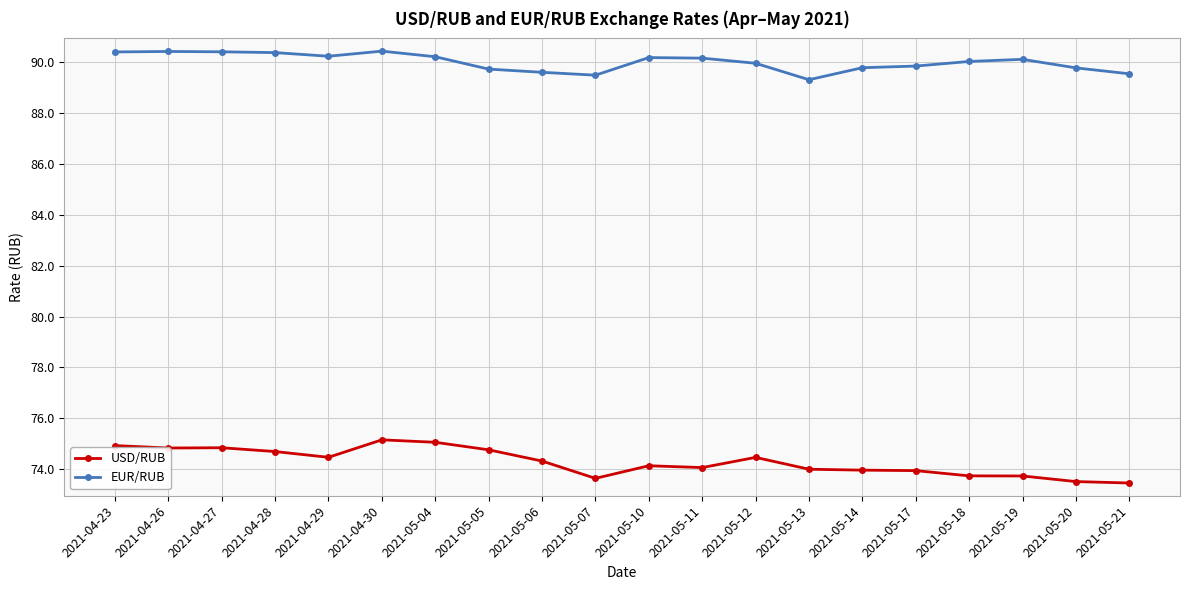

In EUR/RUB, how many points are higher than both neighbors (excluding endpoints)?

4